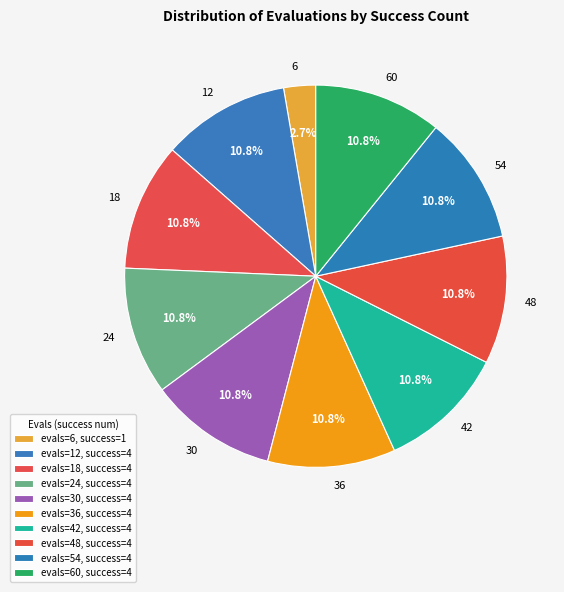

What percentage do 18 and 12 together represent?

21.6%